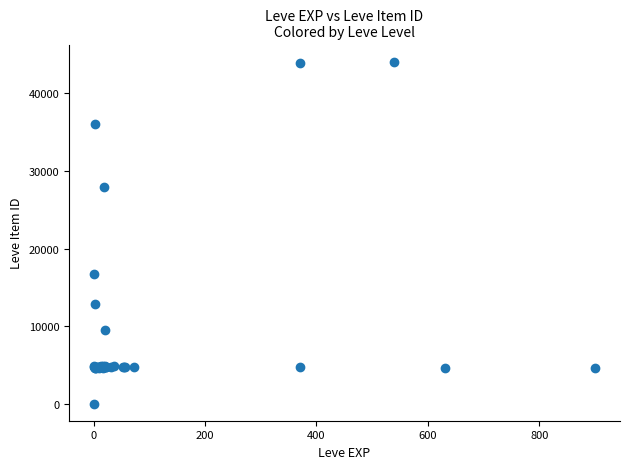

What Y value in the scatter plot is closest to 22050?

16734